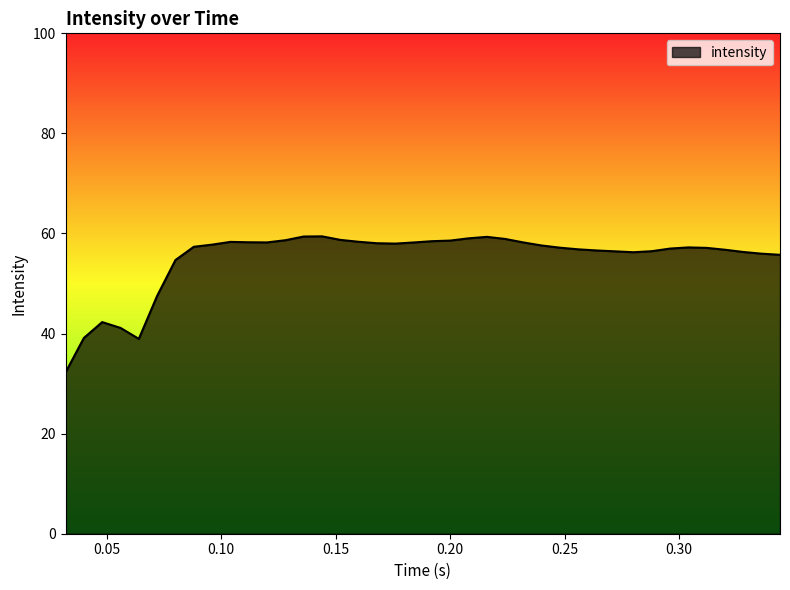

What is the maximum value shown in the chart?

59.4